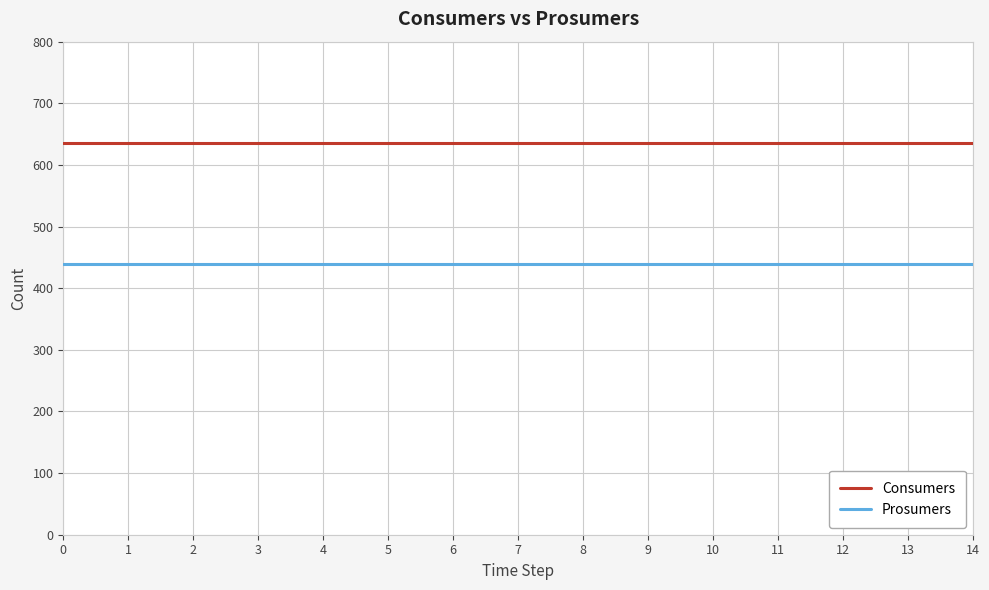

The Prosumers series shows 715 at 2. True or false?

False